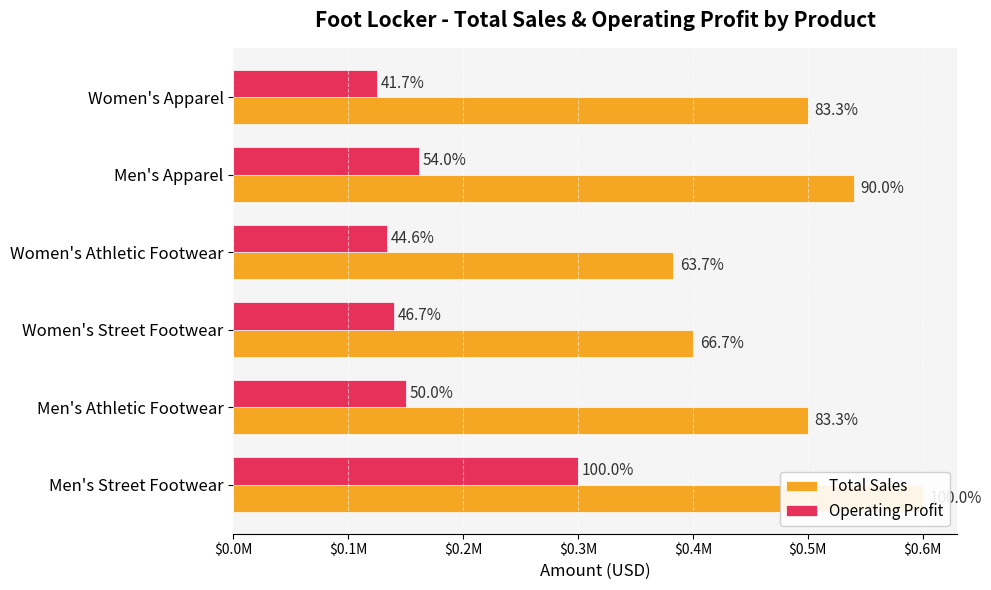

Which series has the largest total across all categories?

Total Sales